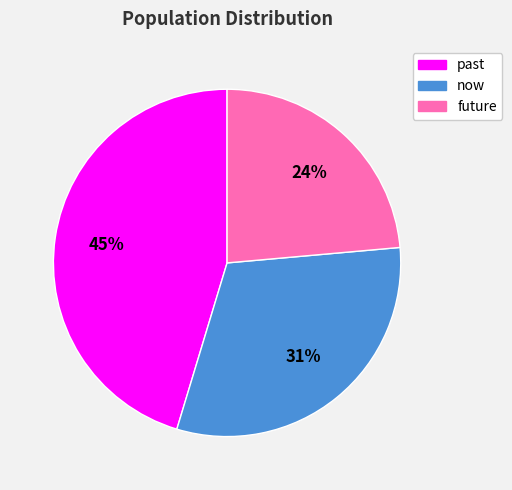

Do past and future together represent more than half of the pie?

Yes